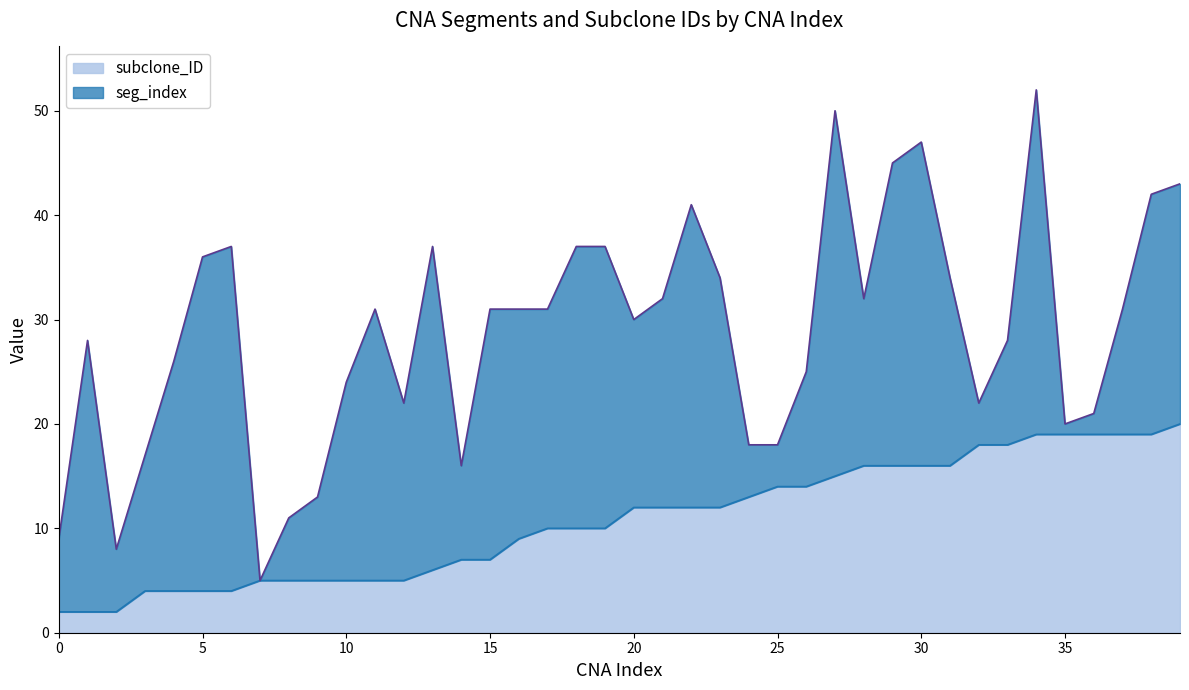

Reading left to right, list all the values displayed in this chart.

0=2	1=2	2=2	3=4	4=4	5=4	6=4	7=5	8=5	9=5	10=5	11=5	12=5	13=6	14=7	15=7	16=9	17=10	18=10	19=10	20=12	21=12	22=12	23=12	24=13	25=14	26=14	27=15	28=16	29=16	30=16	31=16	32=18	33=18	34=19	35=19	36=19	37=19	38=19	39=20